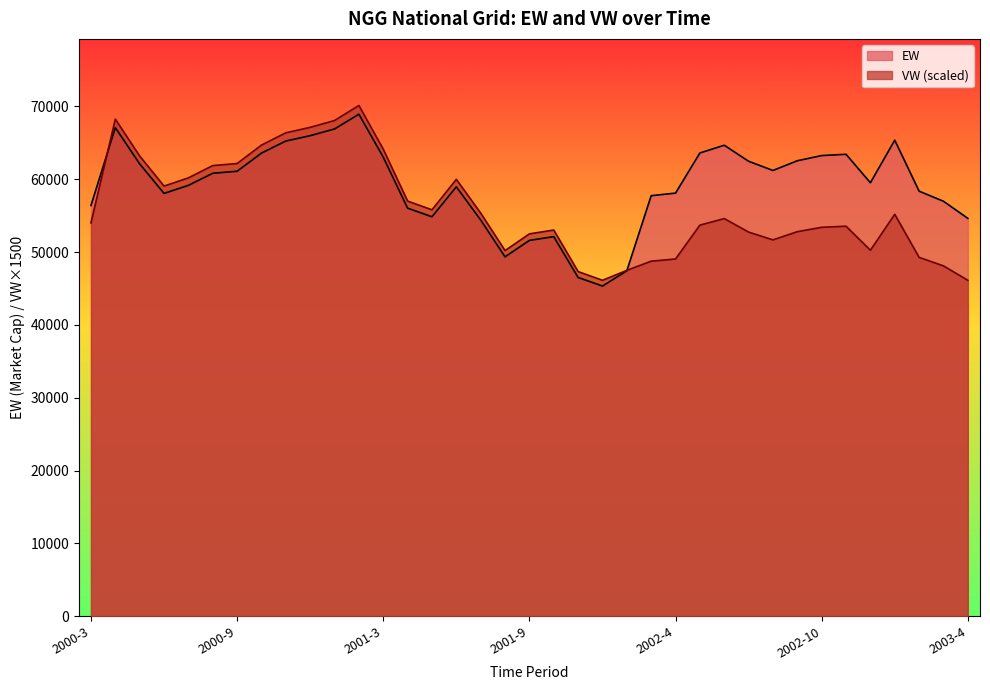

What is the total value across all series at 2001-7?

109755.4